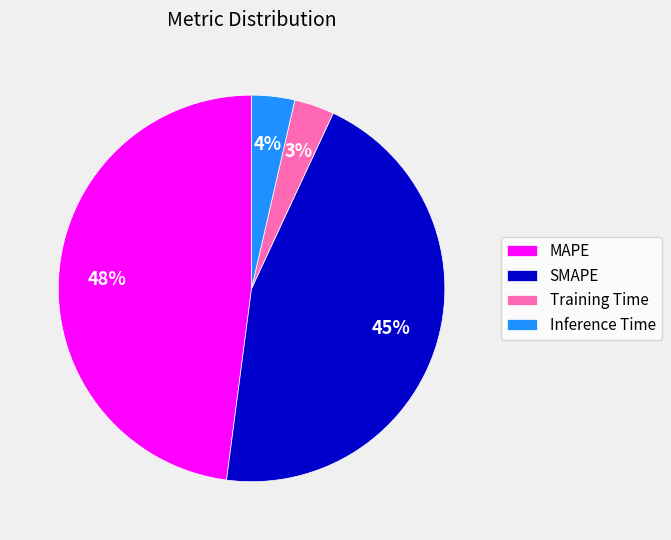

Between MAPE and SMAPE, which is larger?

MAPE